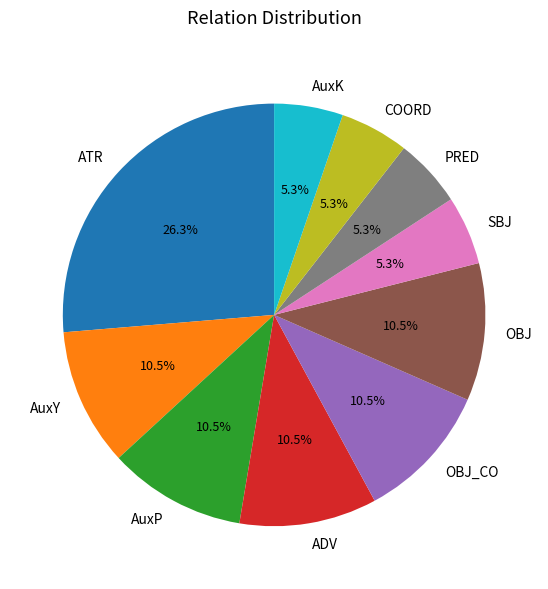

To the nearest percent, what is the difference between the AuxY and COORD slice percentages?

5%